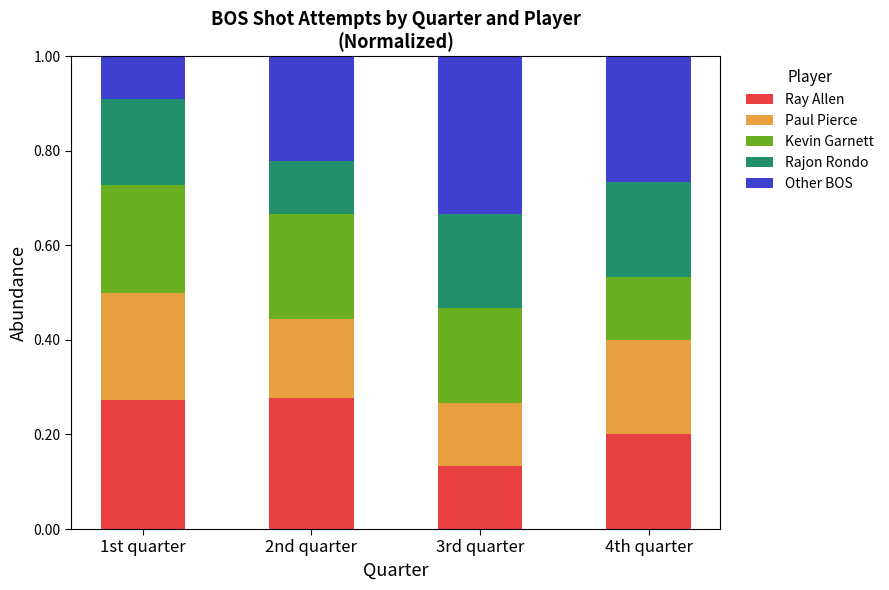

True or false: Ray Allen has a value of 0.1 at 4th quarter.

False